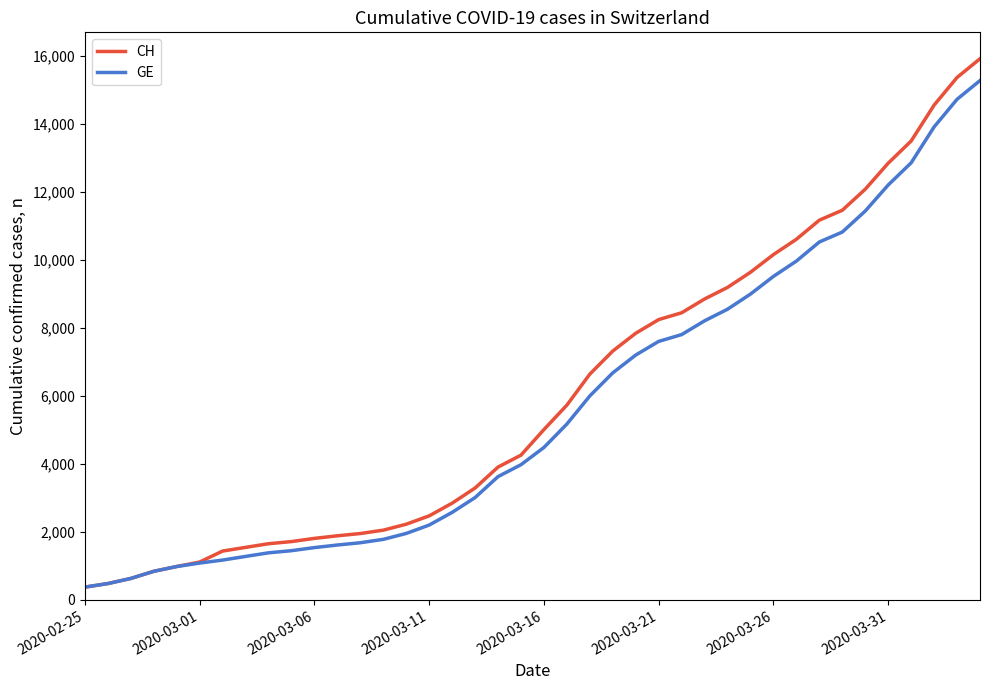

What is the lowest value of the GE series?

375